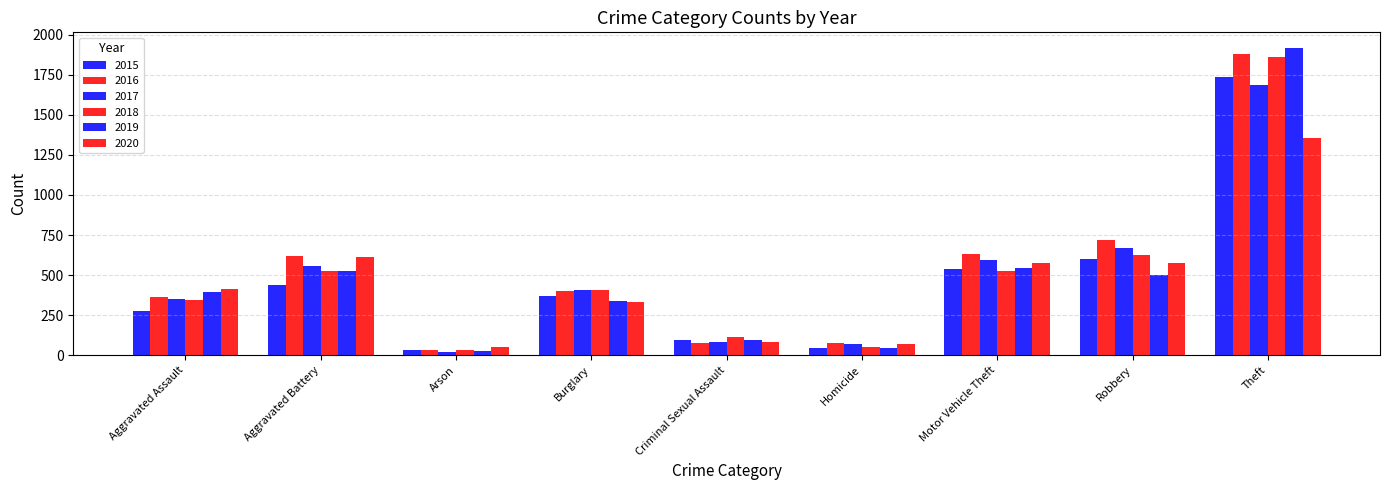

How many values in the 2015 series are below 367?

4